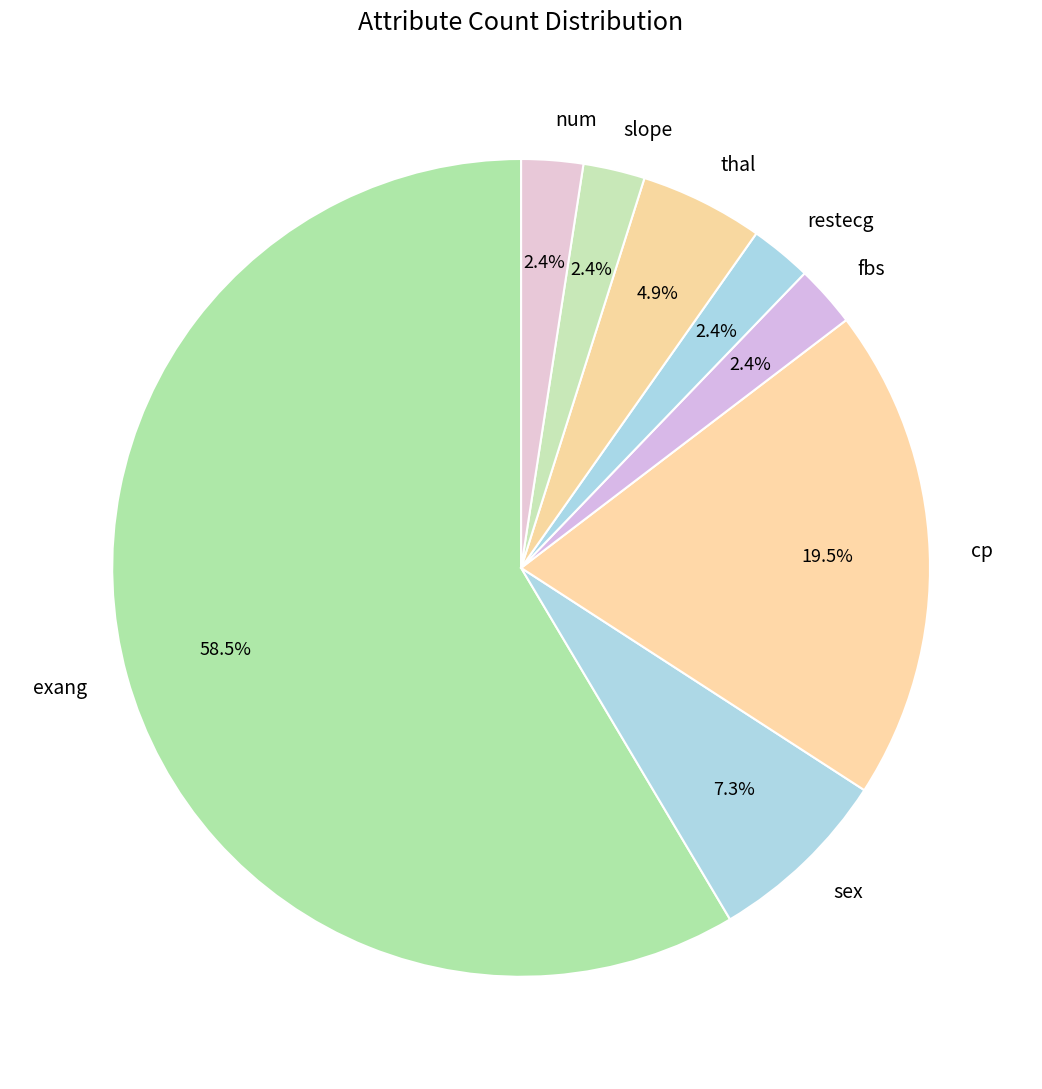

Between restecg and cp, which is larger?

cp